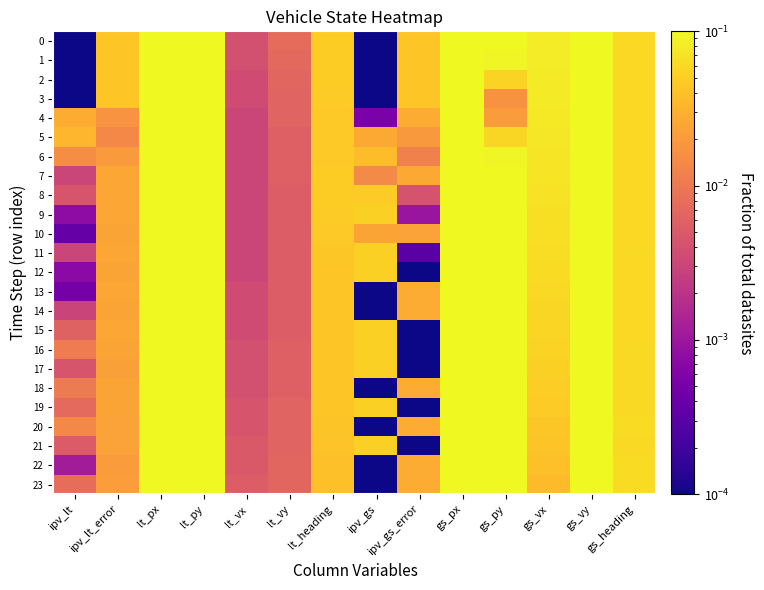

What is the greatest value displayed?

1.0